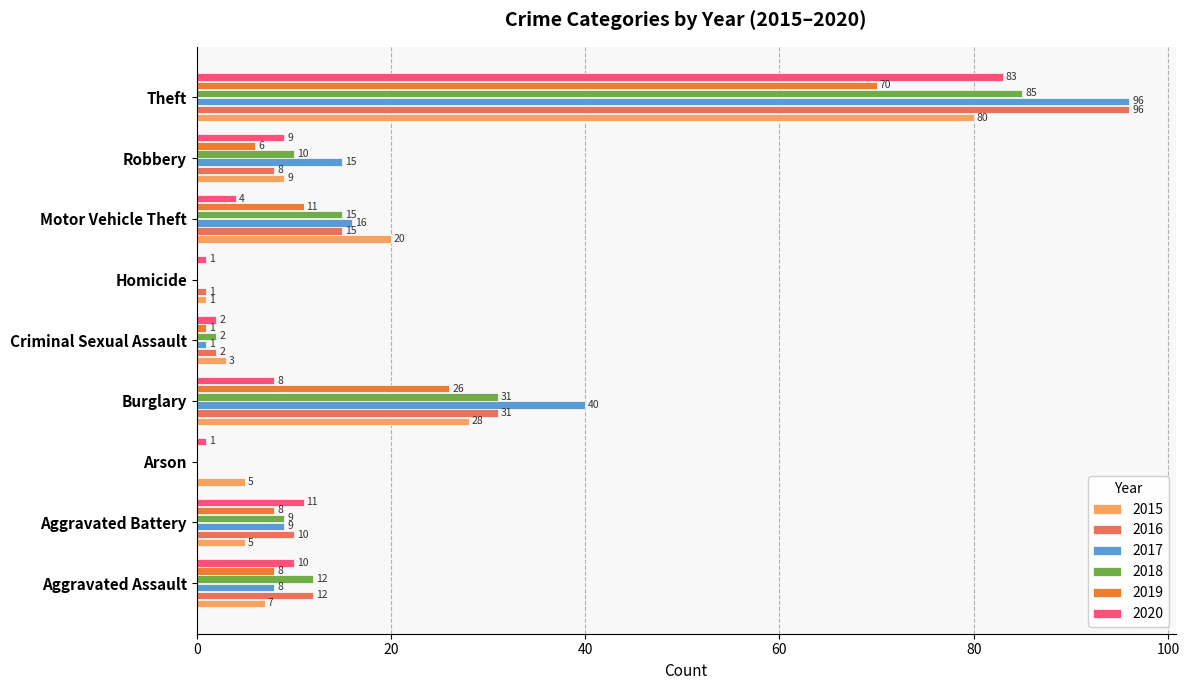

What is the highest value of the 2020 series?

83